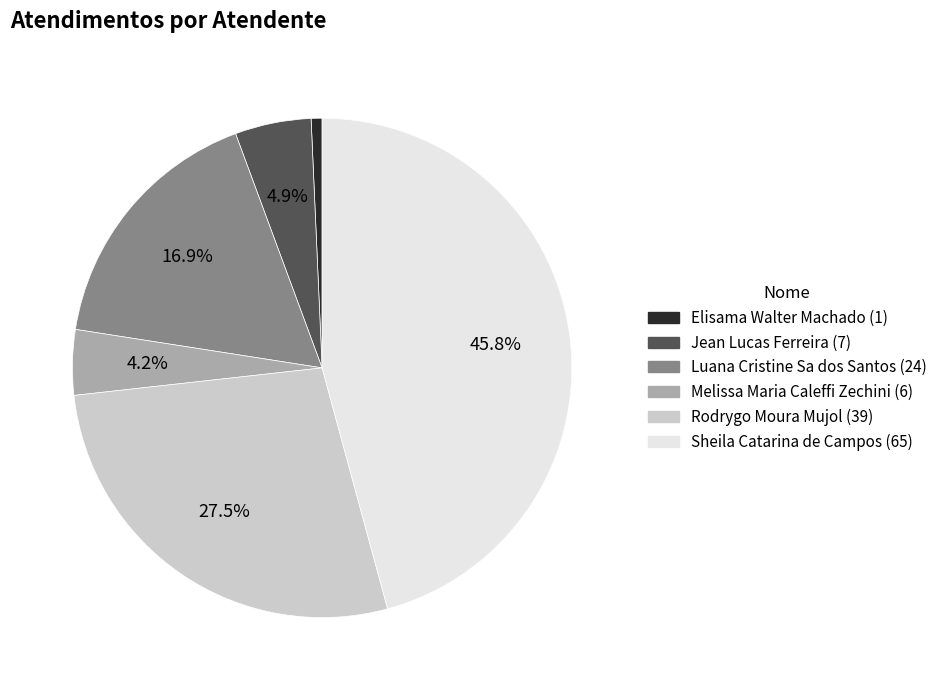

What portion of the pie excludes Luana Cristine Sa dos Santos?

83.1%